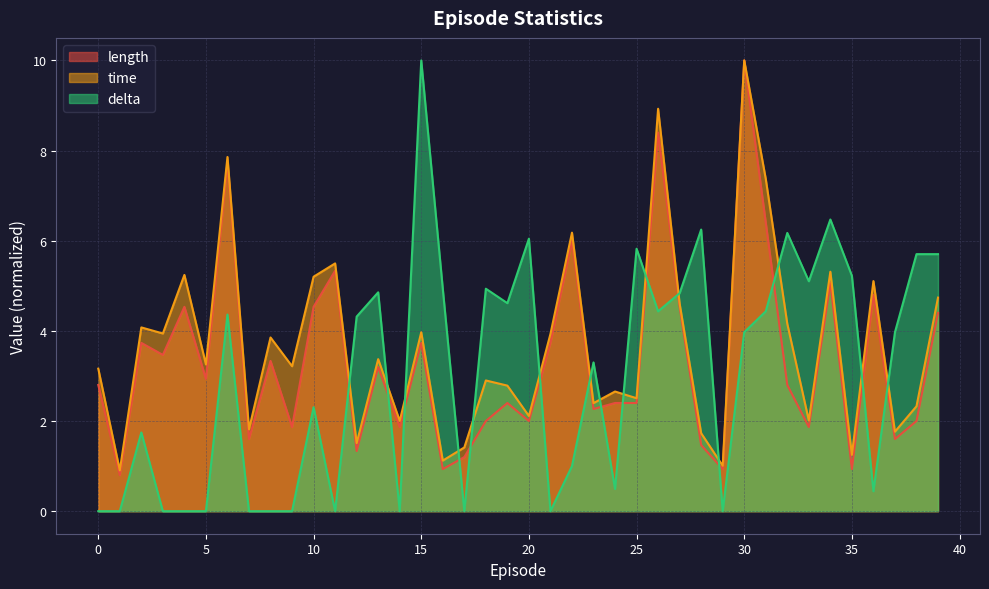

Which has a higher value, 19 or 28?

19